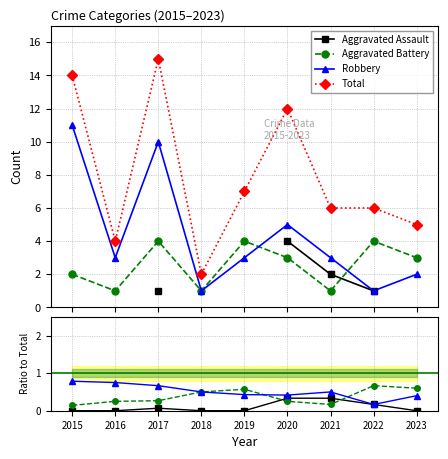

The Aggravated Assault series shows 0.0 at 2015. True or false?

True